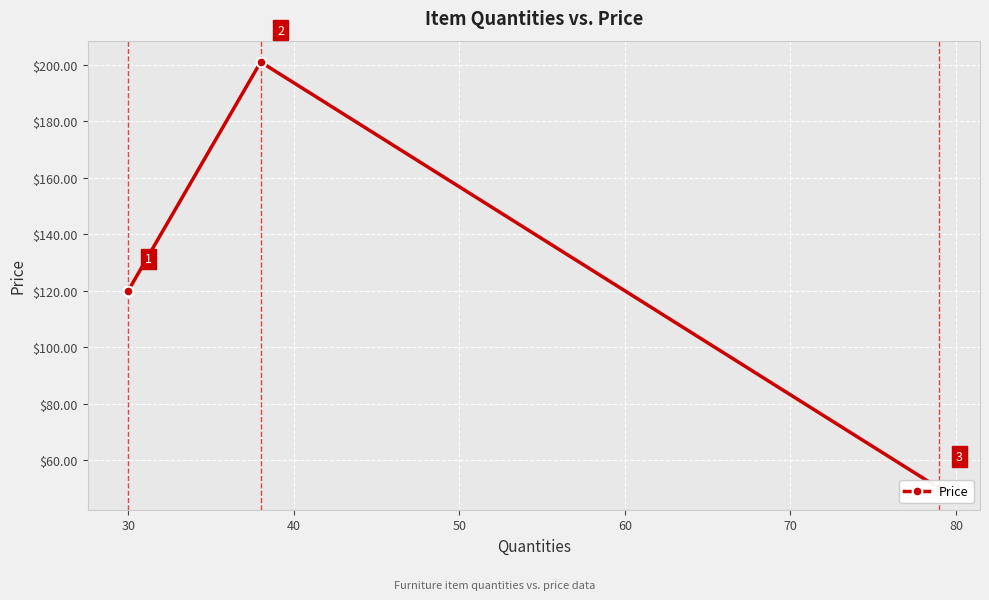

The value at 40 is 14.9. True or false?

False